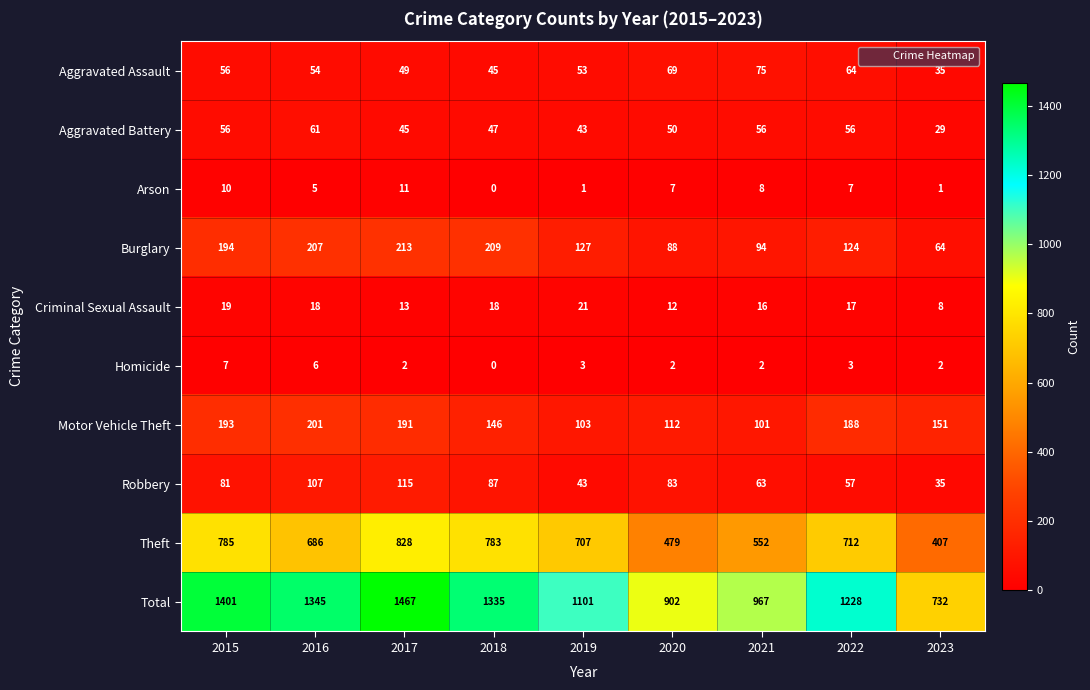

Which label corresponds to the smallest value in the chart?

2018